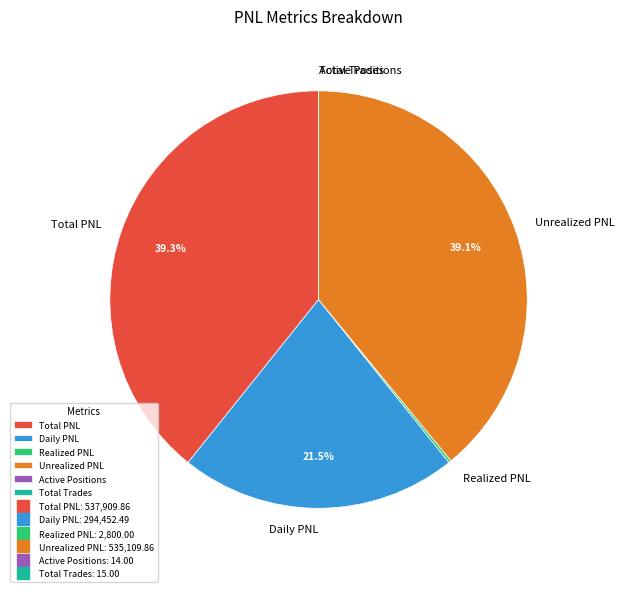

Is there a majority slice in this chart?

No